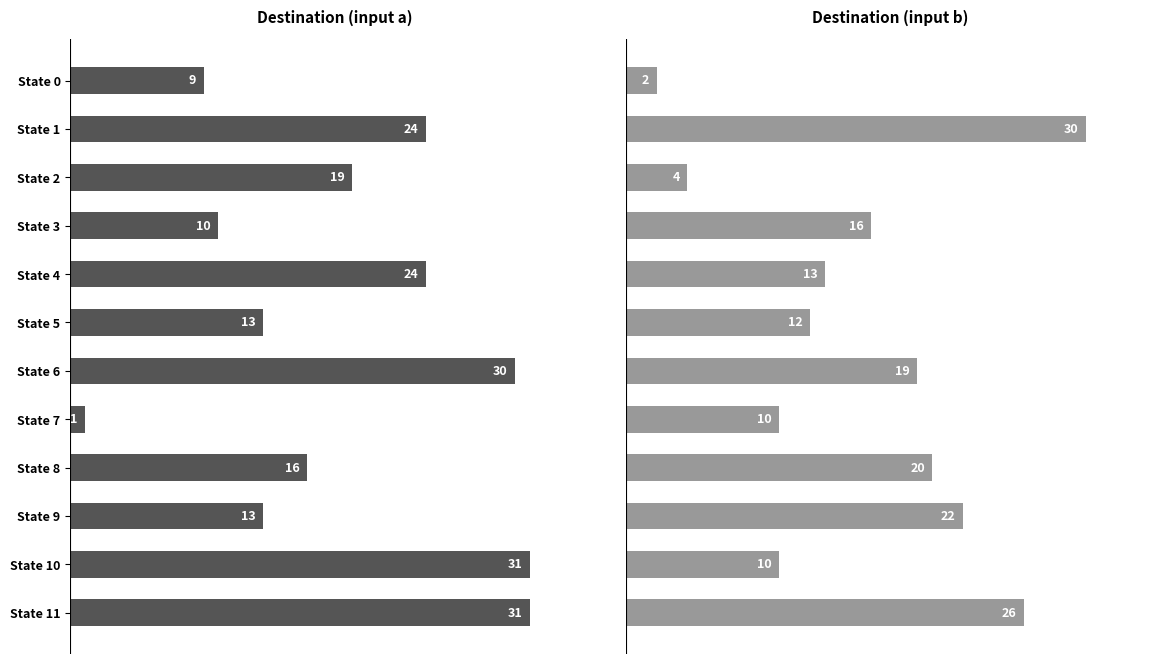

What value does the Destination (input b) series have at State 5, to the nearest 5?

10